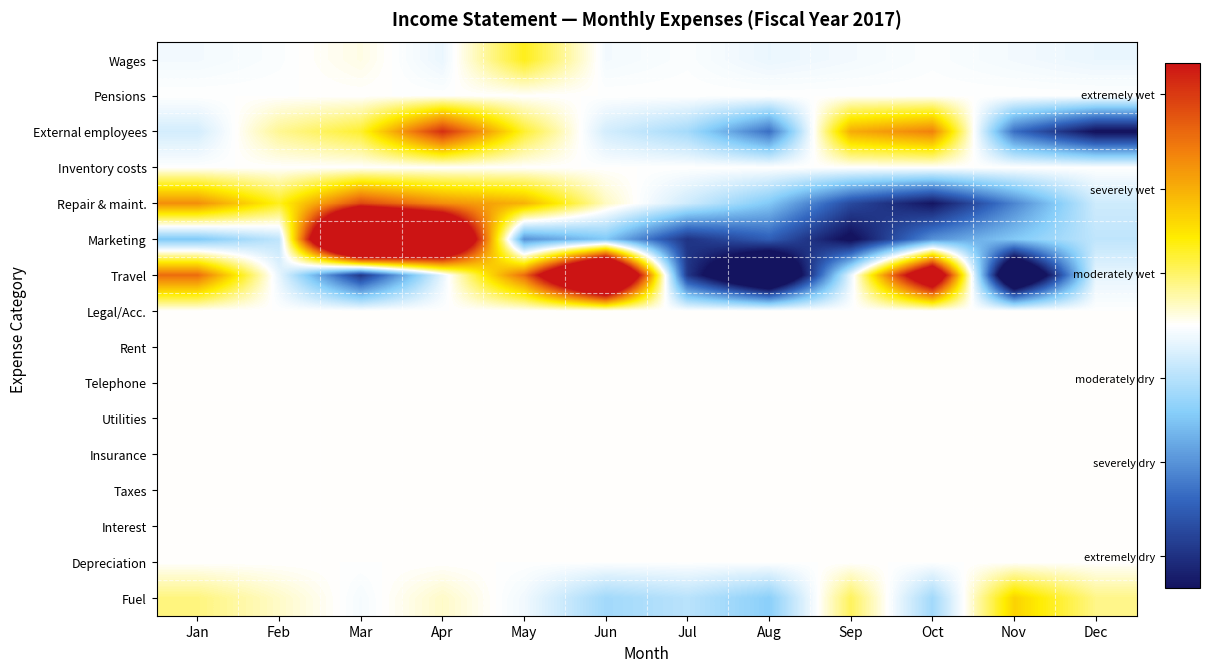

Rank the series at Oct from lowest to highest value.

Repair & maint., Marketing, Fuel, Wages, Pensions, Inventory costs, Legal/Acc., Rent, Telephone, Utilities, Insurance, Taxes, Interest, Depreciation, External employees, Travel